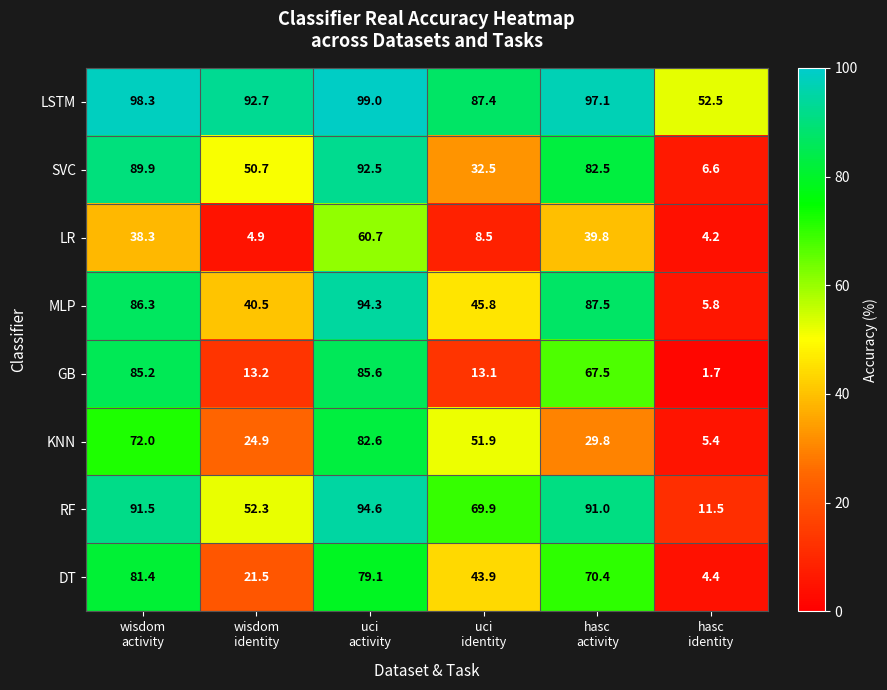

Which series has the largest range (max minus min)?

MLP